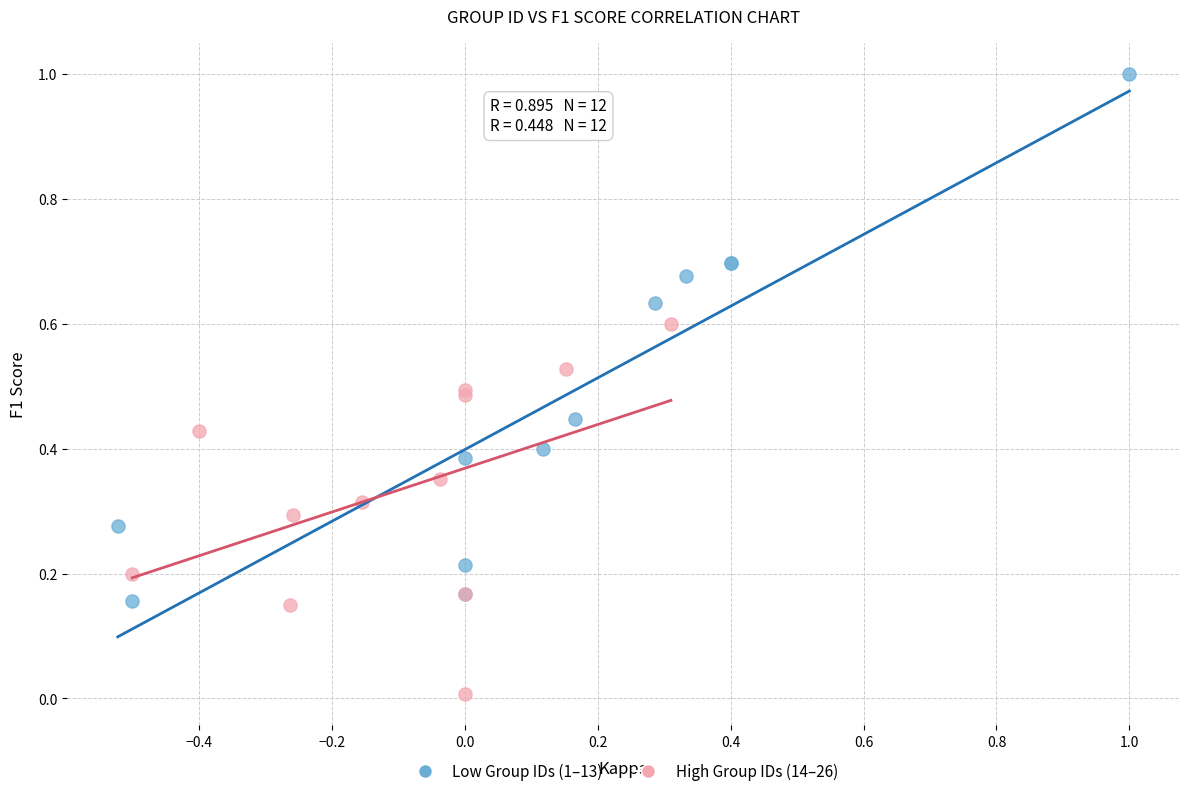

What are all the series names shown in the legend?

Low Group IDs (1–13), High Group IDs (14–26)